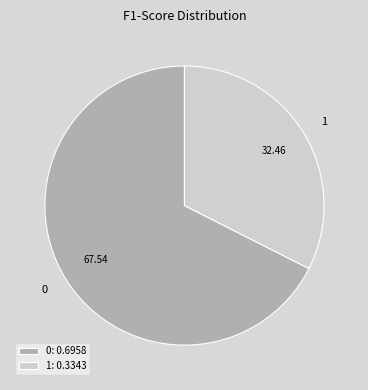

How many segments does this pie chart have?

2